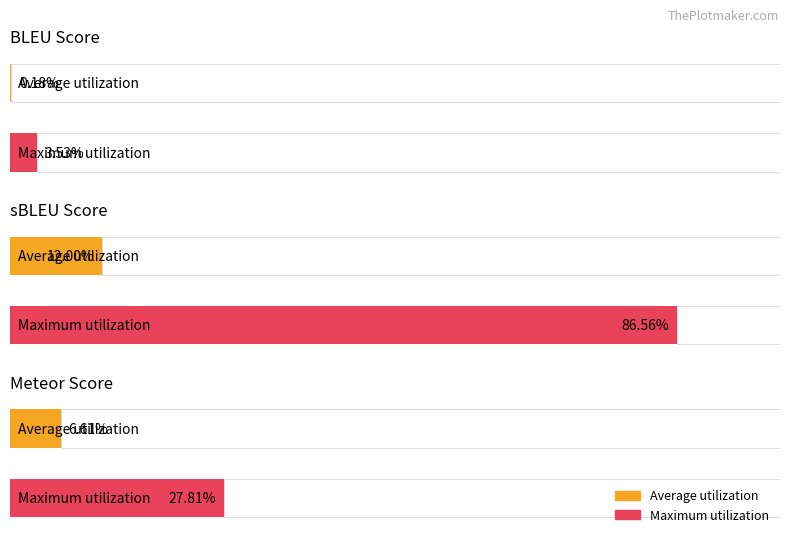

Does the chart contain stacked bars?

No